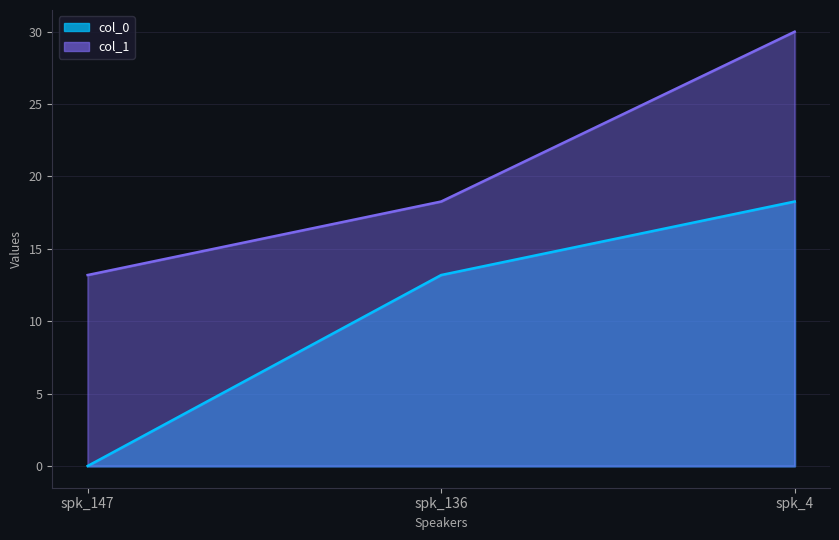

What are all the series names shown in the legend?

col_0, col_1